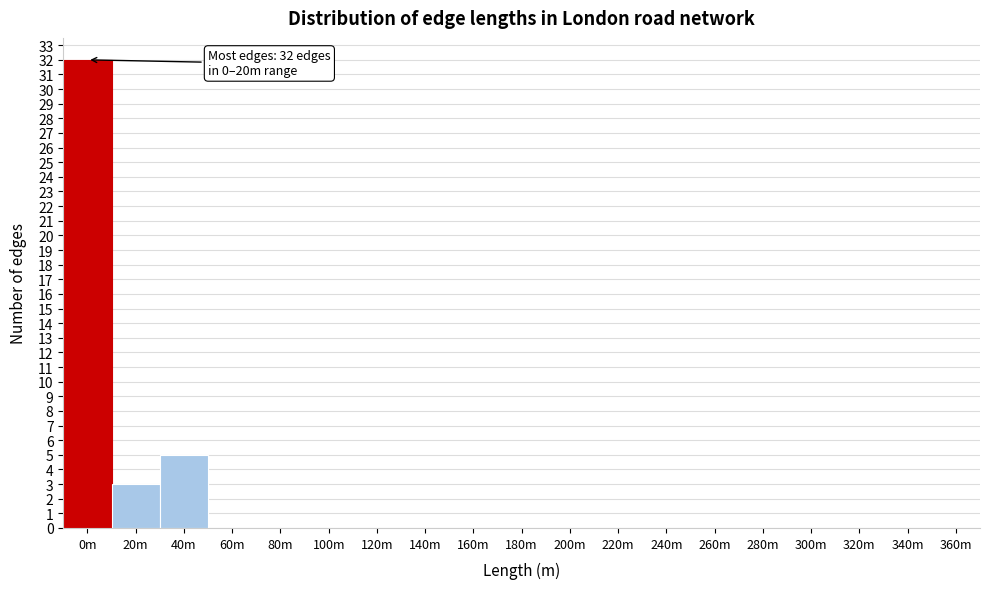

Reading left to right, transcribe all the data shown in this chart.

0m=32	20m=3	40m=5	60m=0	80m=0	100m=0	120m=0	140m=0	160m=0	180m=0	200m=0	220m=0	240m=0	260m=0	280m=0	300m=0	320m=0	340m=0	360m=0